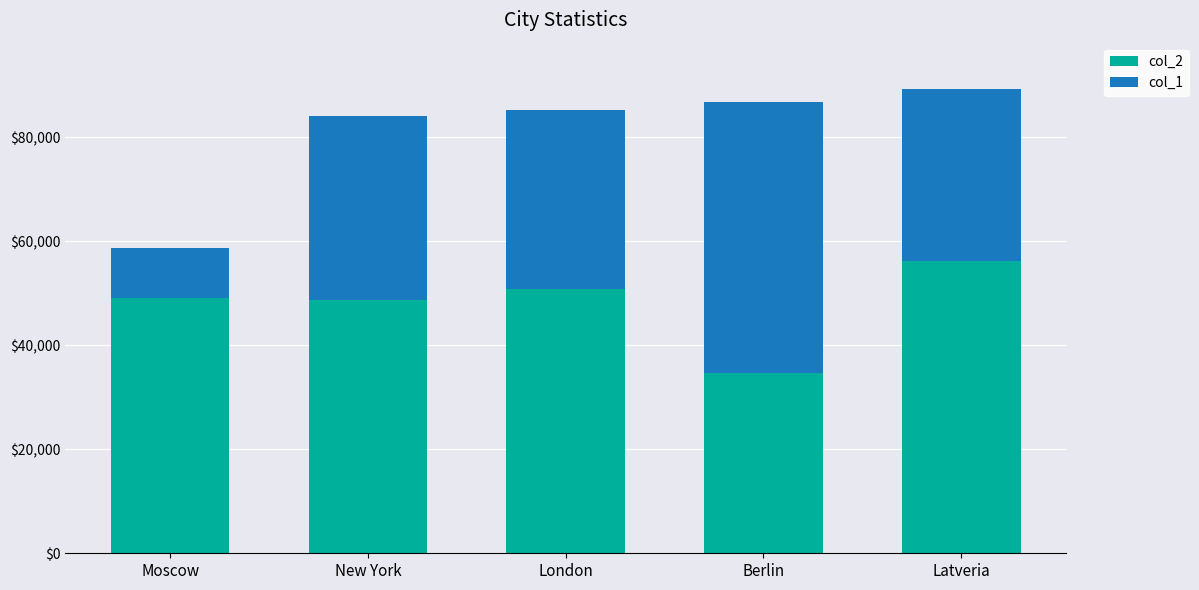

What is the highest value of the col_2 series?

56143.5